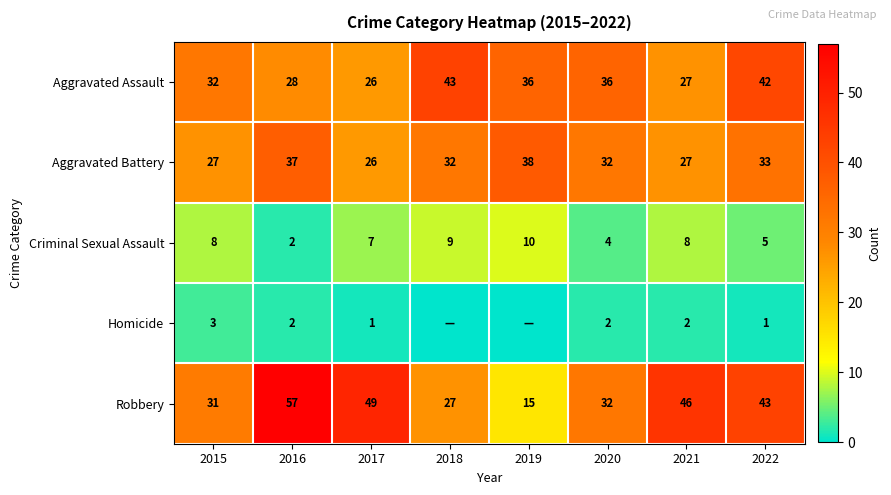

What is the maximum value shown in the chart?

57